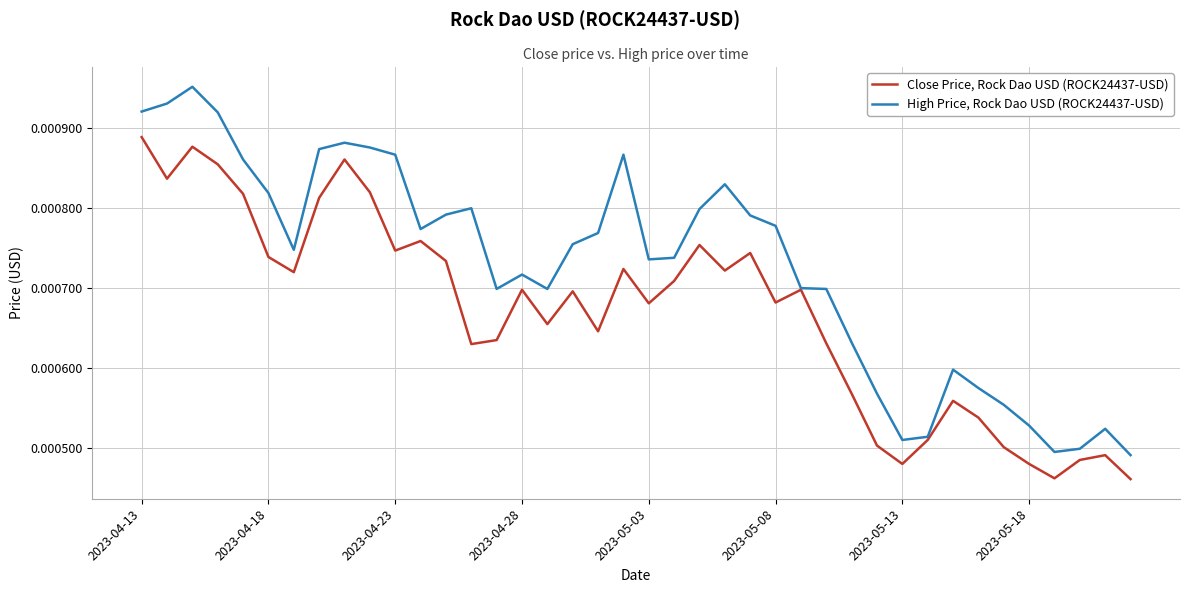

Rank the series by their maximum value, from lowest to highest.

Close Price, Rock Dao USD (ROCK24437-USD), High Price, Rock Dao USD (ROCK24437-USD)